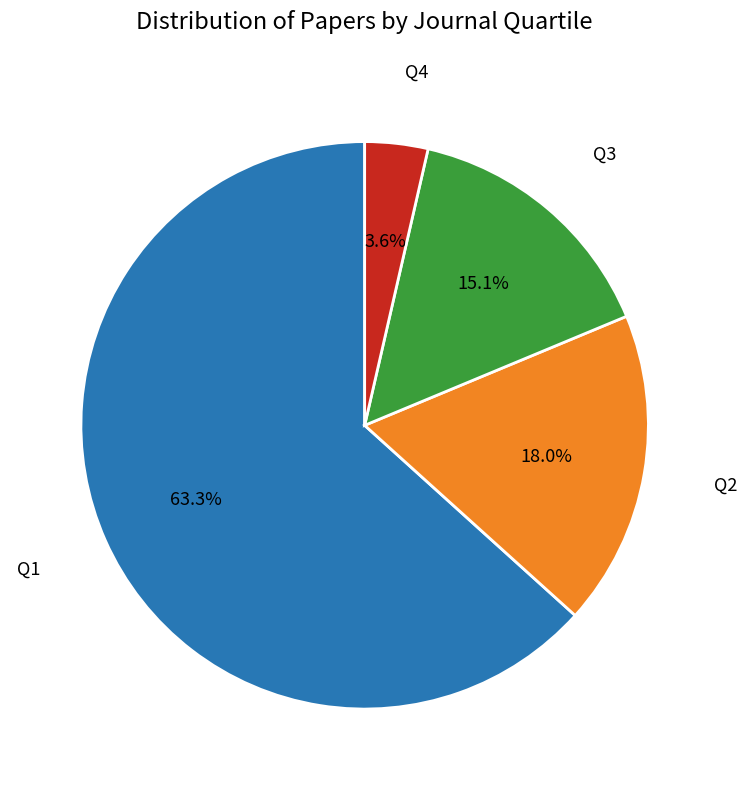

To the nearest percent, what is the difference between the Q2 and Q1 slice percentages?

45%